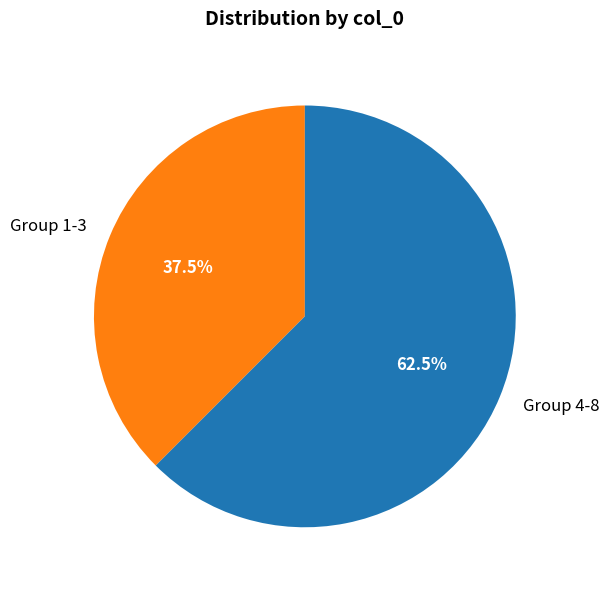

Approximately how many times larger is the value at Group 4-8 compared to Group 1-3?

1.7